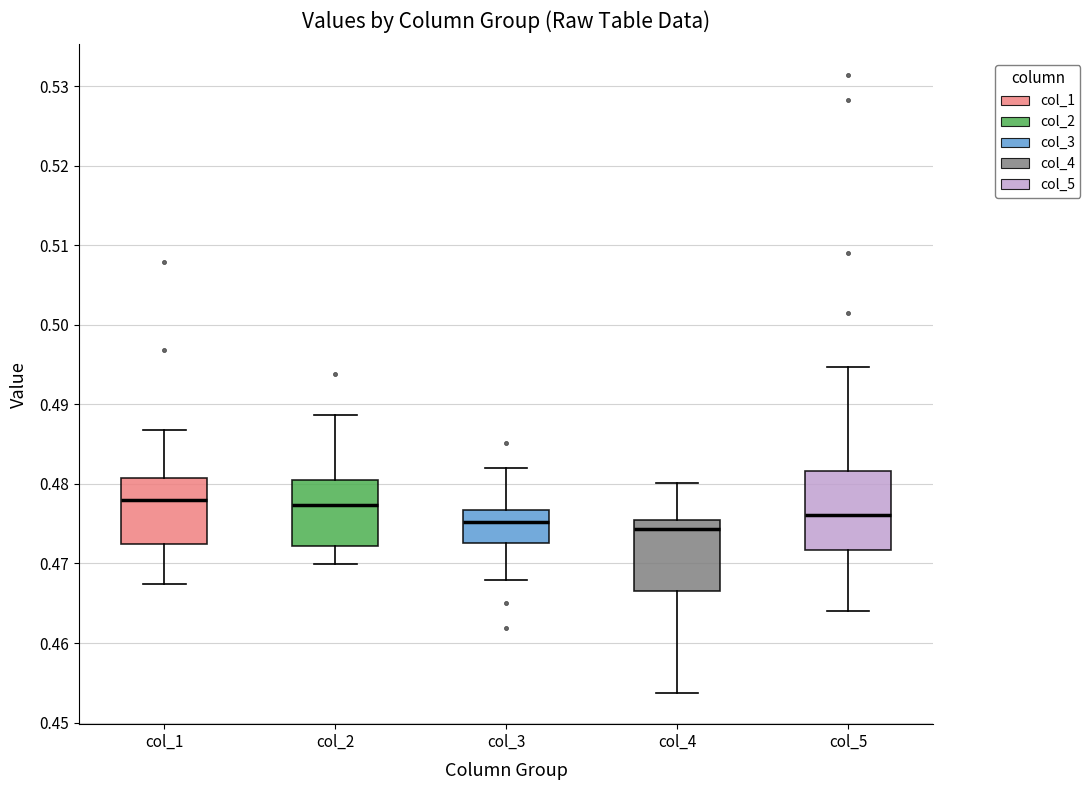

Reading left to right, read every box against the y-axis: the position of its median line, the range the box covers, and the ends of its whiskers. The values are not printed on the chart, so give them approximately, as read against the axis.

col_1: median 0.478, box 0.472 to 0.481, whiskers 0.467 to 0.487
col_2: median 0.477, box 0.472 to 0.480, whiskers 0.470 to 0.489
col_3: median 0.475, box 0.473 to 0.477, whiskers 0.468 to 0.482
col_4: median 0.474, box 0.466 to 0.475, whiskers 0.454 to 0.480
col_5: median 0.476, box 0.472 to 0.482, whiskers 0.464 to 0.495